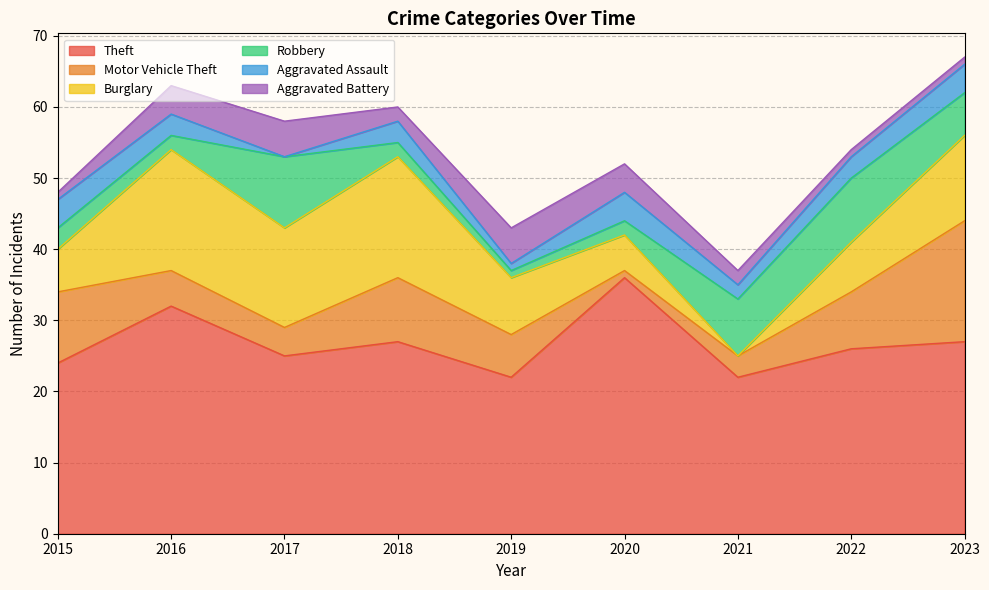

Reading left to right, list all the values displayed in this chart.

Theft: 24	32	25	27	22	36	22	26	27
Motor Vehicle Theft: 10	5	4	9	6	1	3	8	17
Burglary: 6	17	14	17	8	5	0	7	12
Robbery: 3	2	10	2	1	2	8	9	6
Aggravated Assault: 4	3	0	3	1	4	2	3	4
Aggravated Battery: 1	4	5	2	5	4	2	1	1